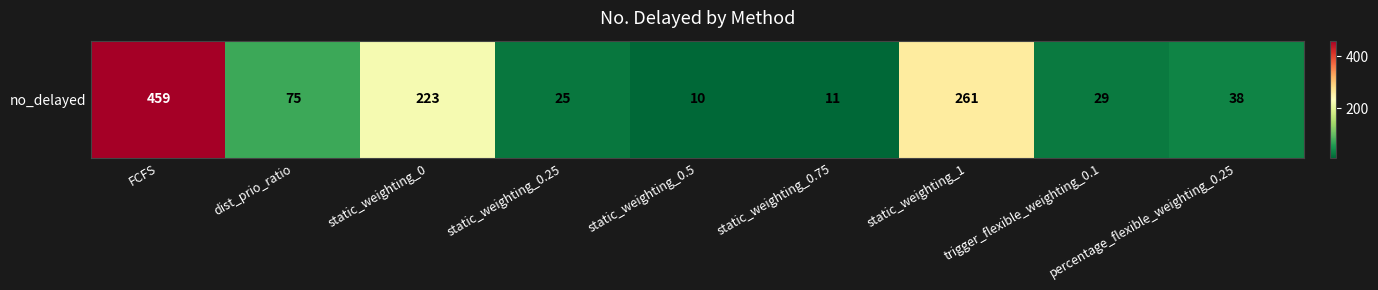

Is it true that the value at static_weighting_0 is 223?

True